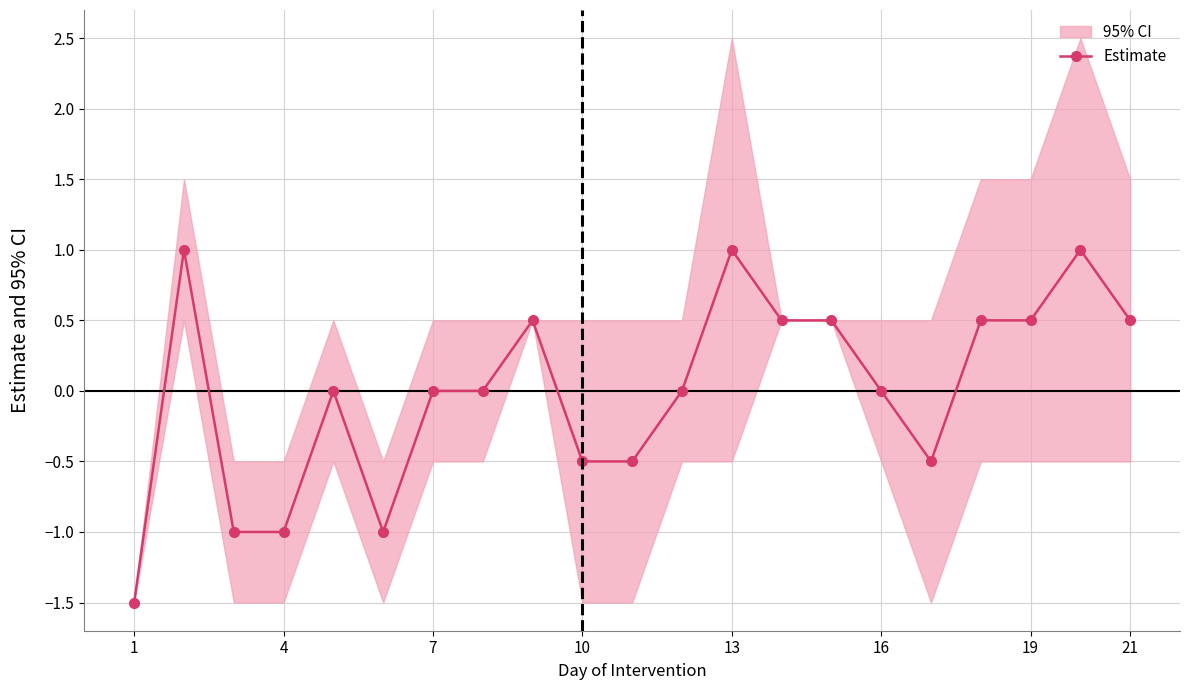

True or false: Estimate has more than 0 interior local peaks.

True